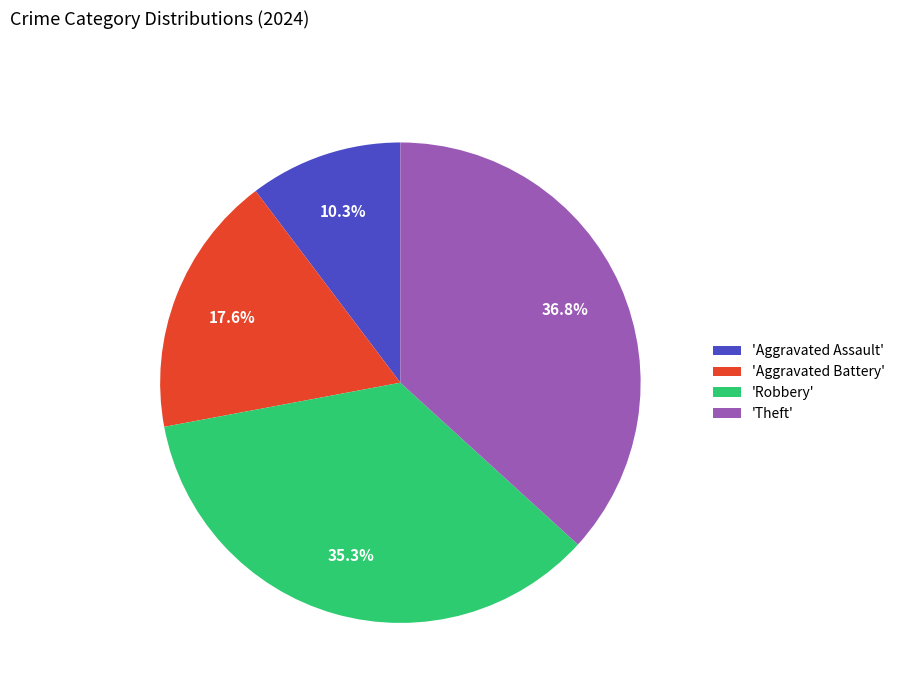

Rank the categories by value from lowest to highest.

'Aggravated Assault', 'Aggravated Battery', 'Robbery', 'Theft'